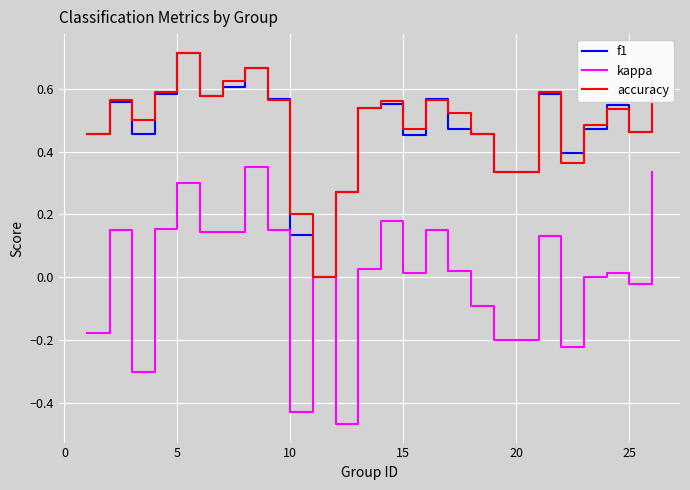

At which category is the sum across all series the highest?

5